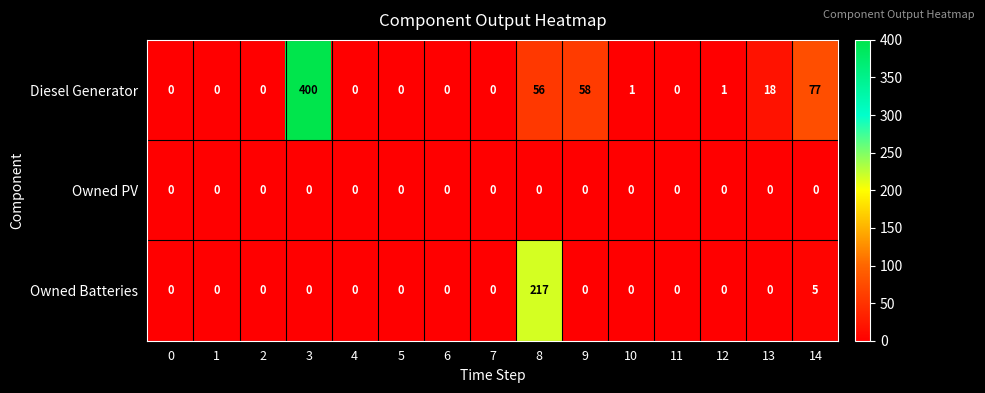

At which label does Diesel Generator reach its peak?

3